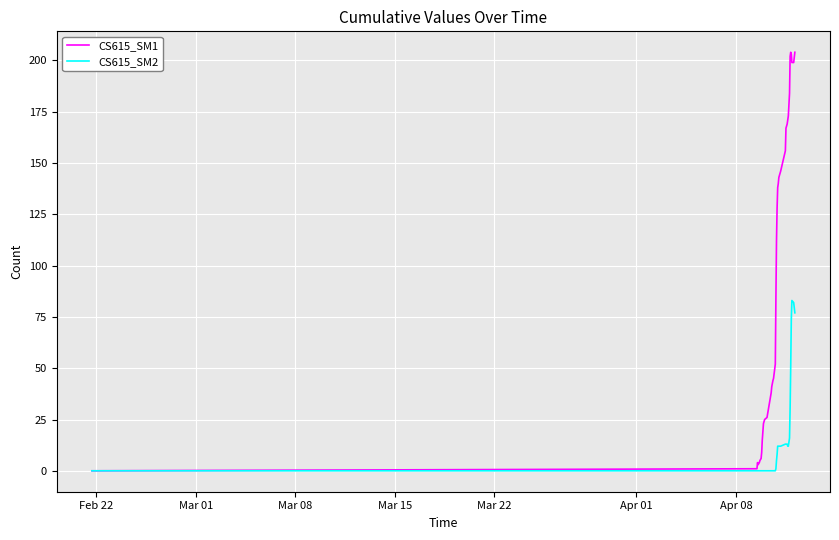

List the series in order of their overall mean, lowest first.

CS615_SM2, CS615_SM1